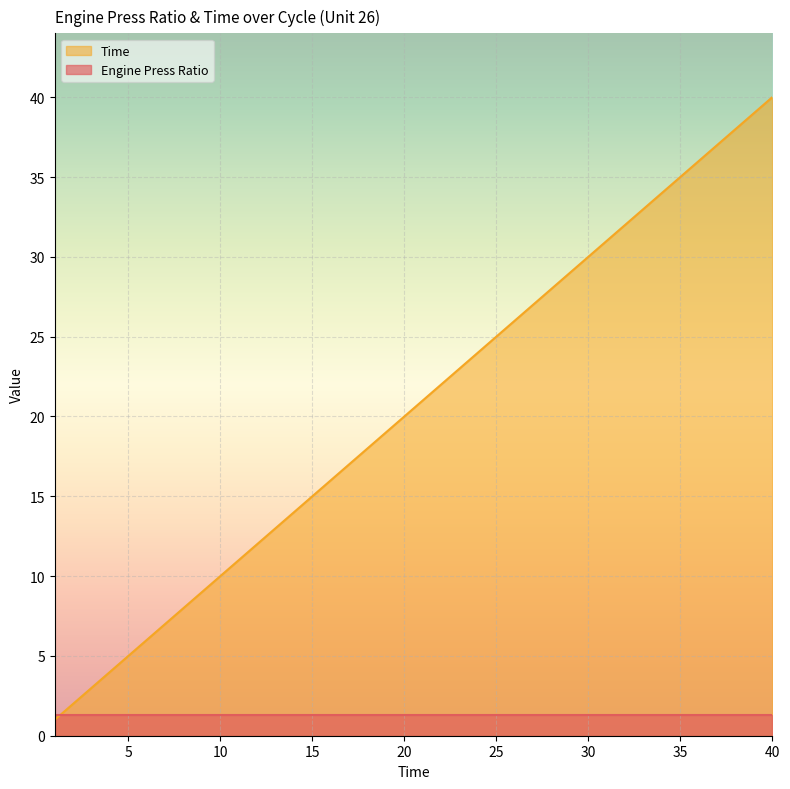

The value at 11 is 3. True or false?

False